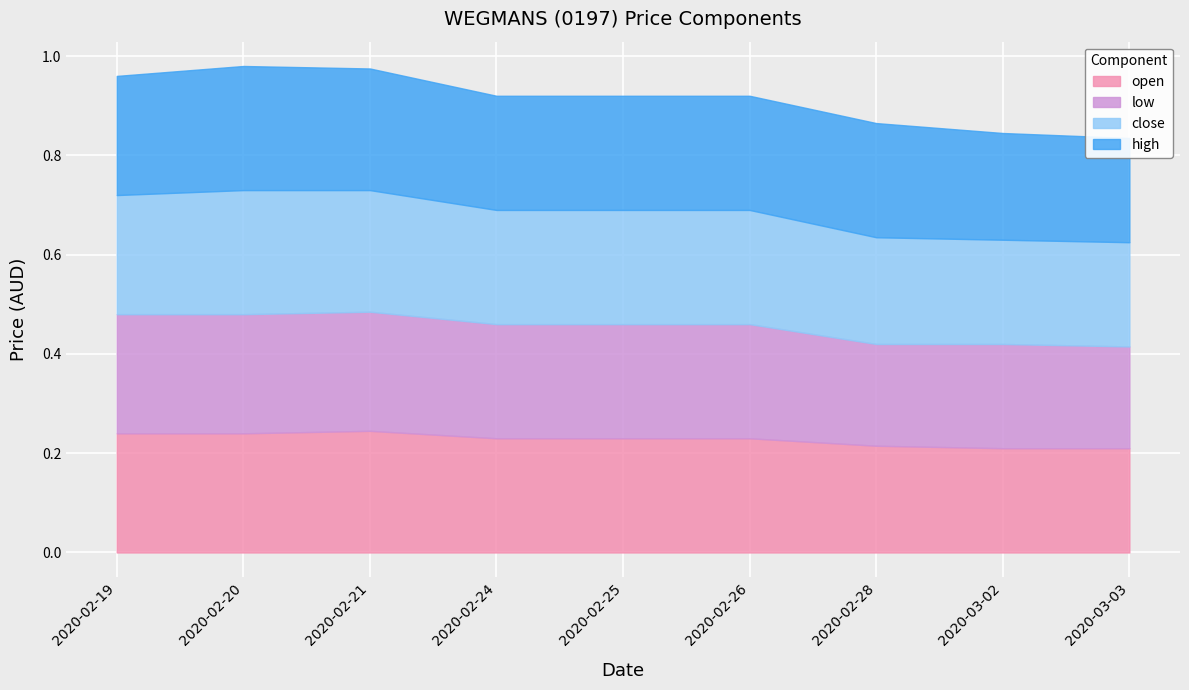

At which category does the chart reach its minimum across all series?

2020-02-28